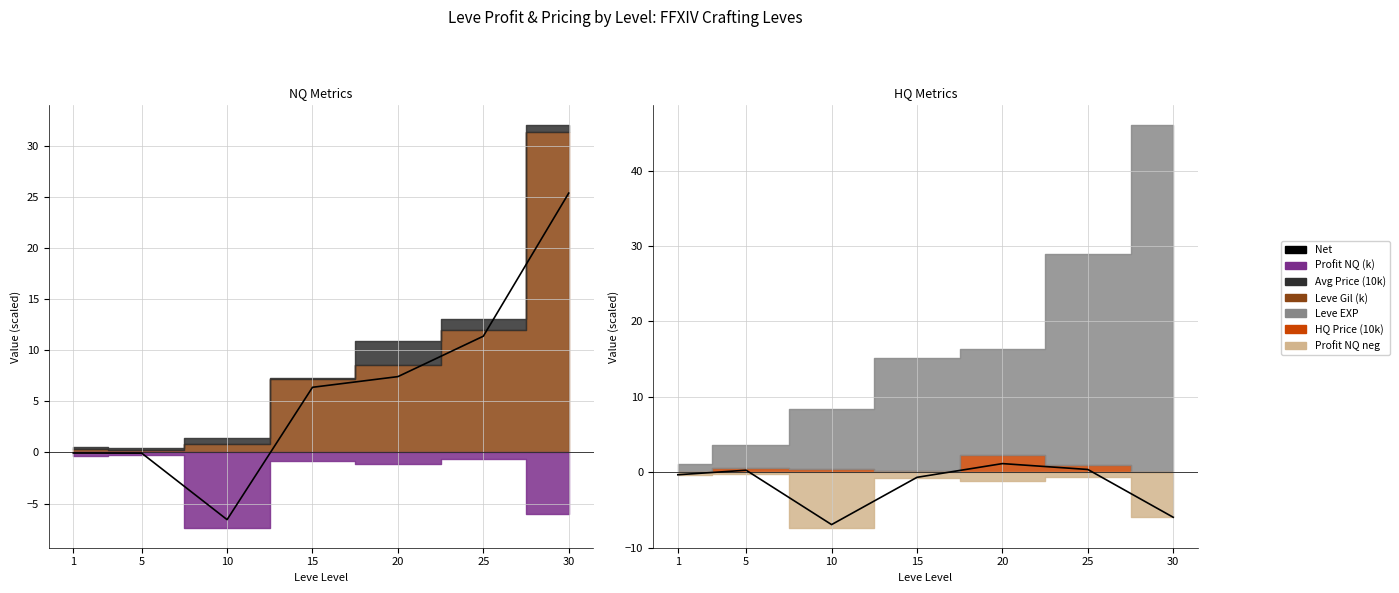

Which series has the largest total across all categories?

Net (Gil - |Profit|)